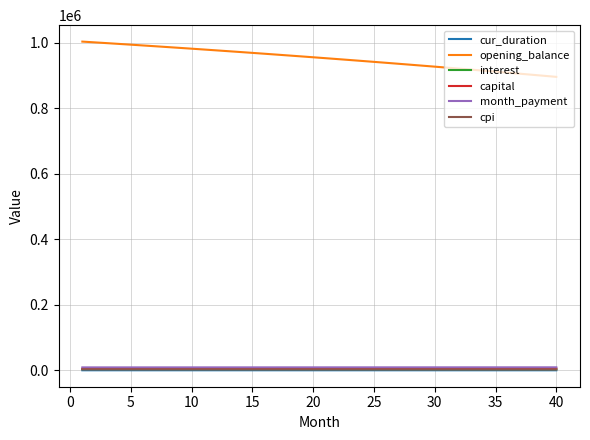

What is the maximum value for opening_balance?

1002916.7